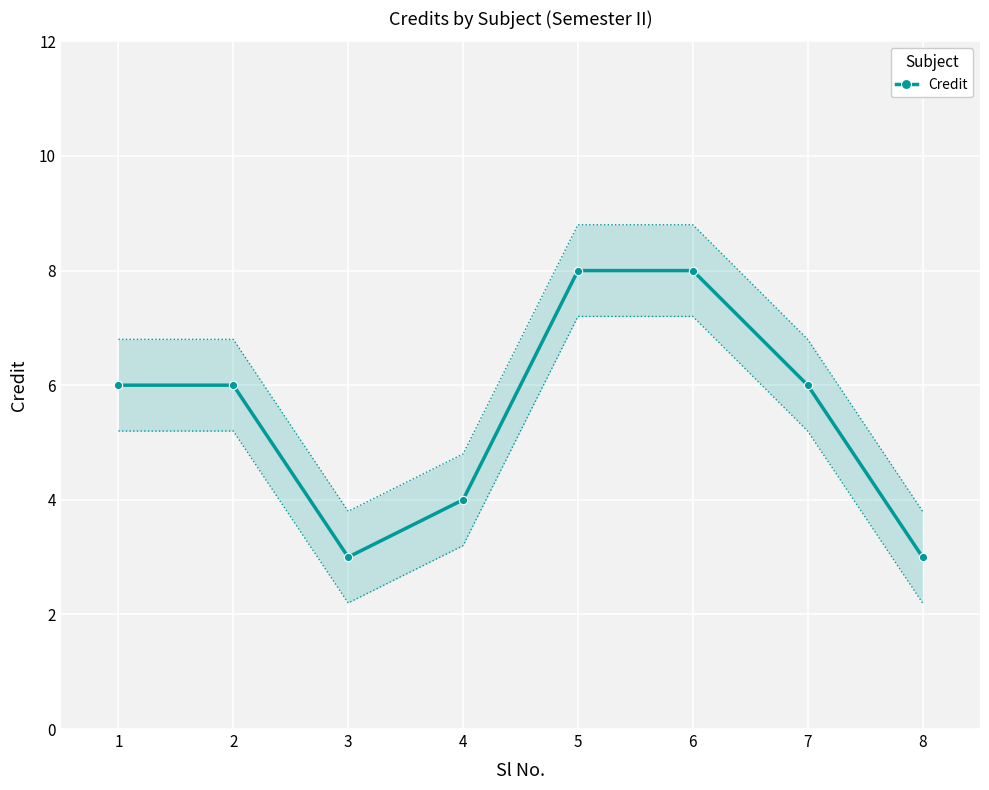

Reading left to right, what are all the values shown in this chart?

1=6	2=6	3=3	4=4	5=8	6=8	7=6	8=3